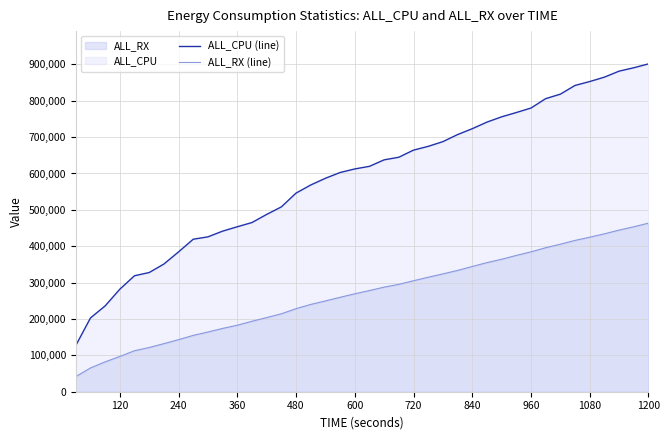

True or false: ALL_CPU (line) has a value of 281863 at 120.

True